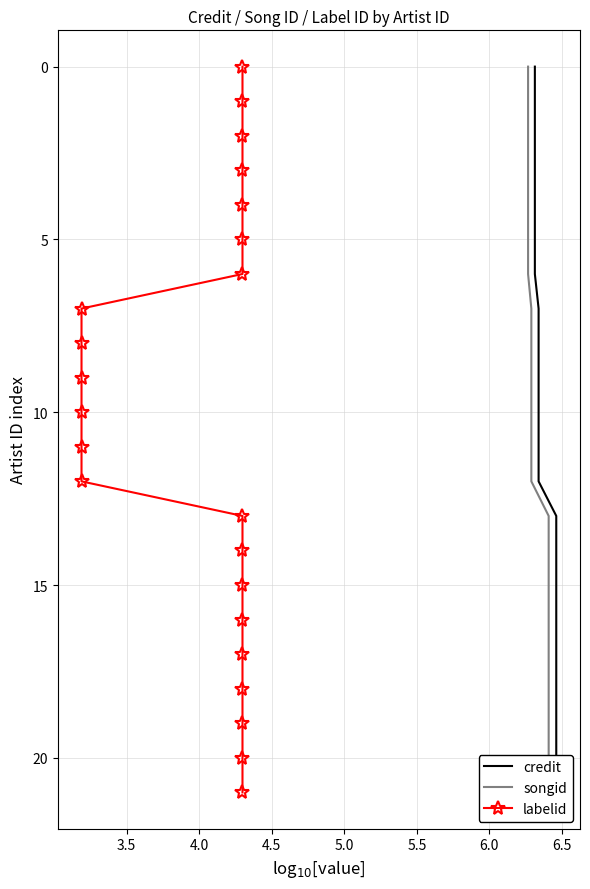

Which series changed the most between 4.0 and 5.5?

credit